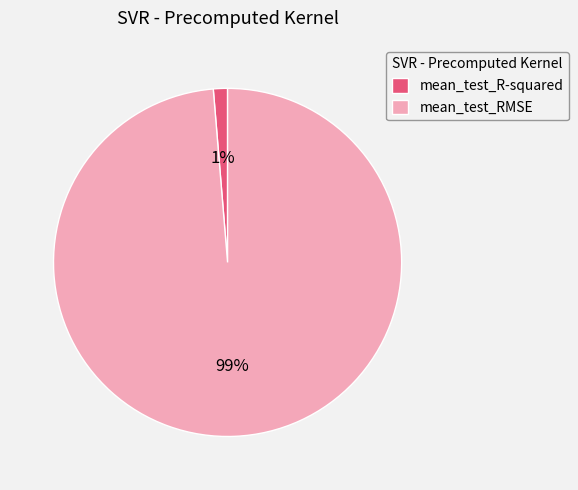

Which category has the smallest portion of the pie?

mean_test_R-squared